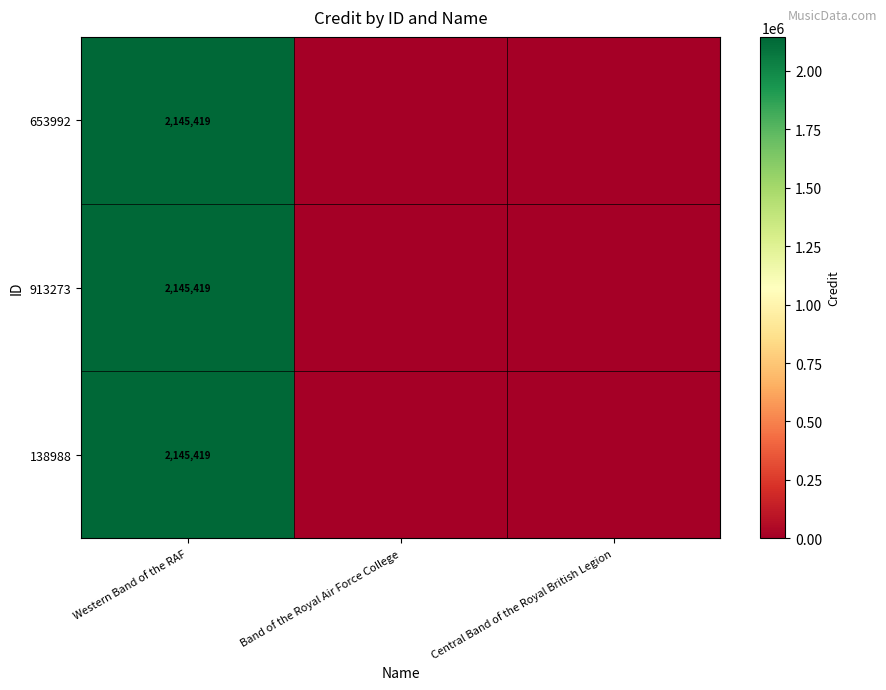

What is the total value across all series at Western Band of the RAF?

6436257